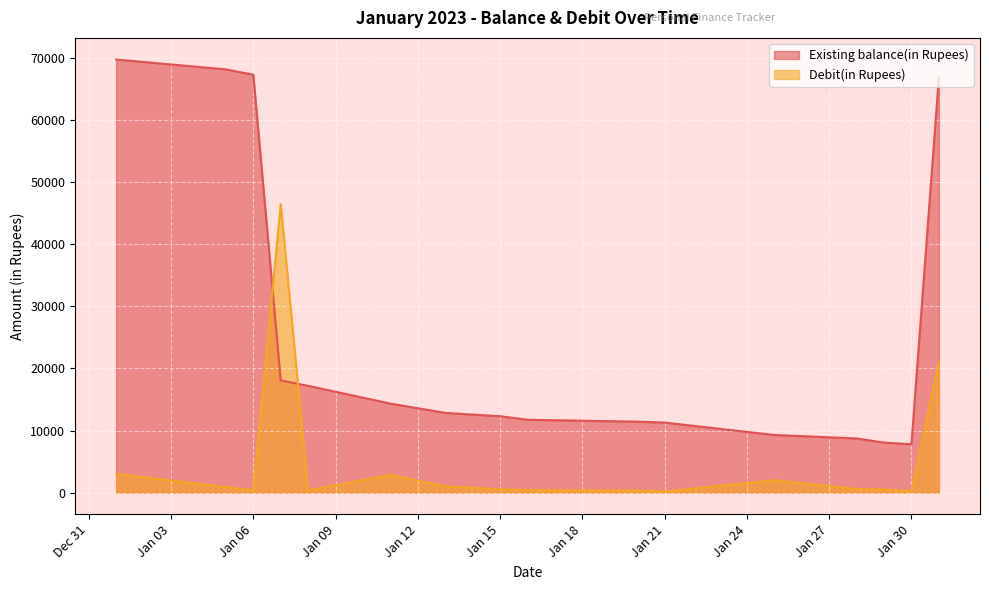

How many intersections are there between Debit(in Rupees) and Existing balance(in Rupees)?

2